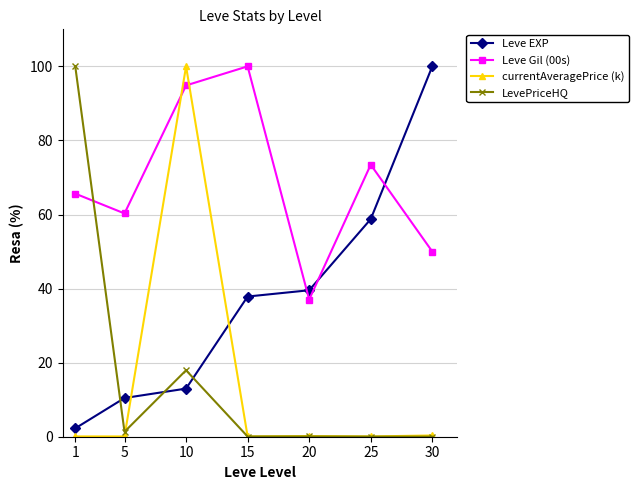

What is the difference between the highest and lowest values at 5?

60.2